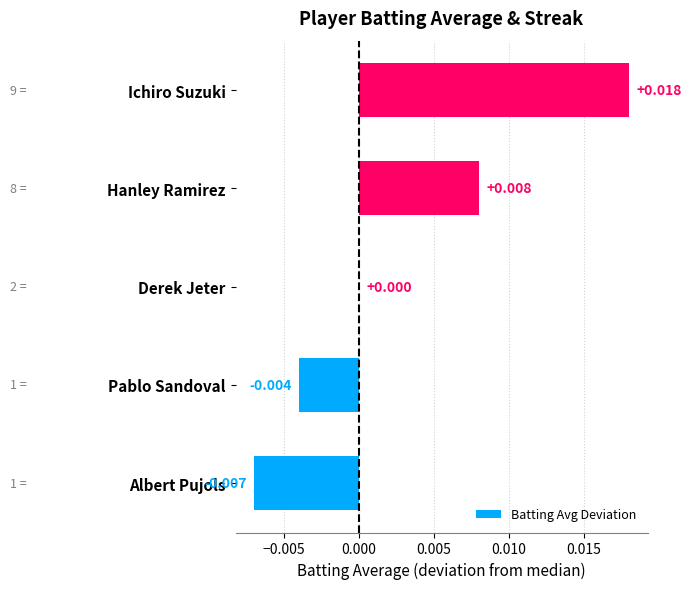

Count the number of data series in this chart.

1